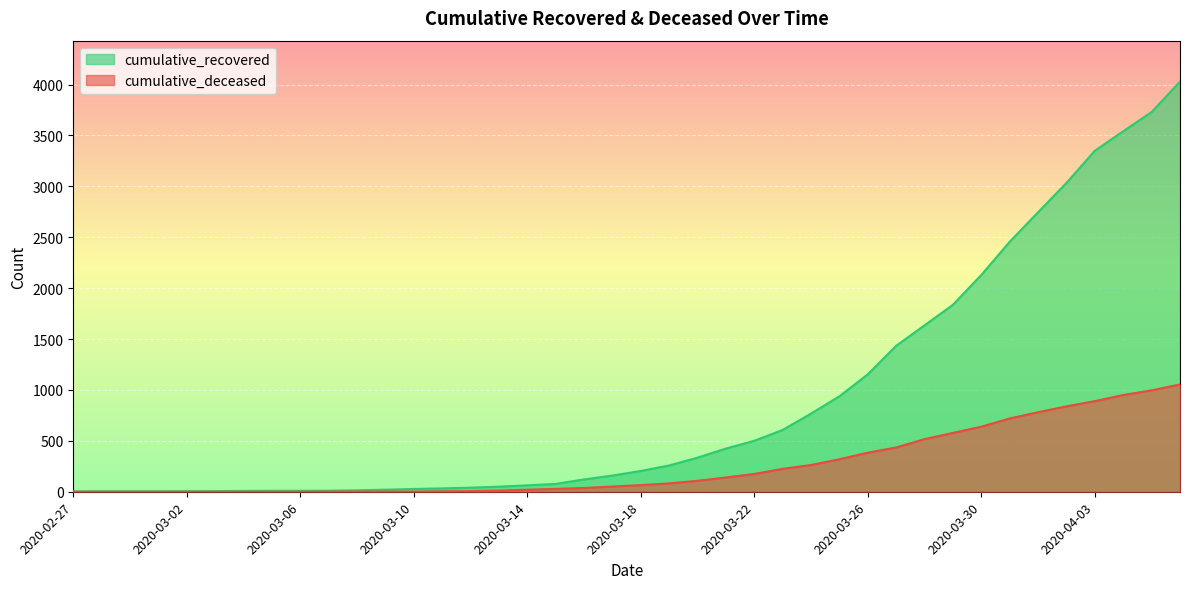

Between 2020-03-25 and 2020-03-23, which is larger?

2020-03-25